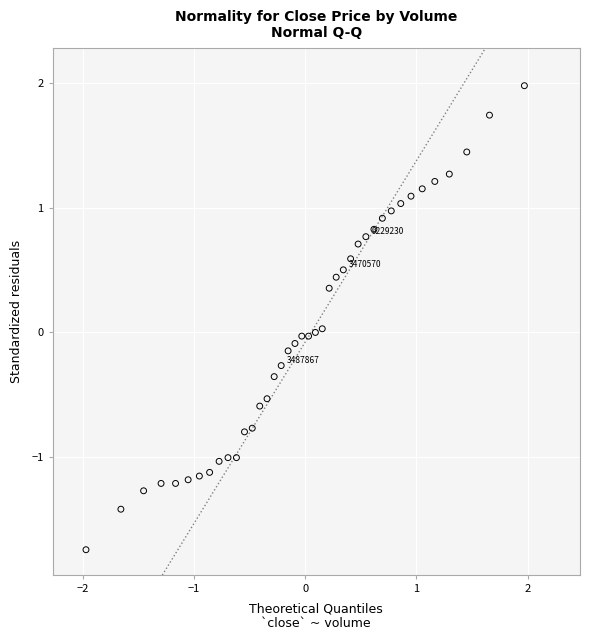

What is the range of Y values (max minus min)?

3.7